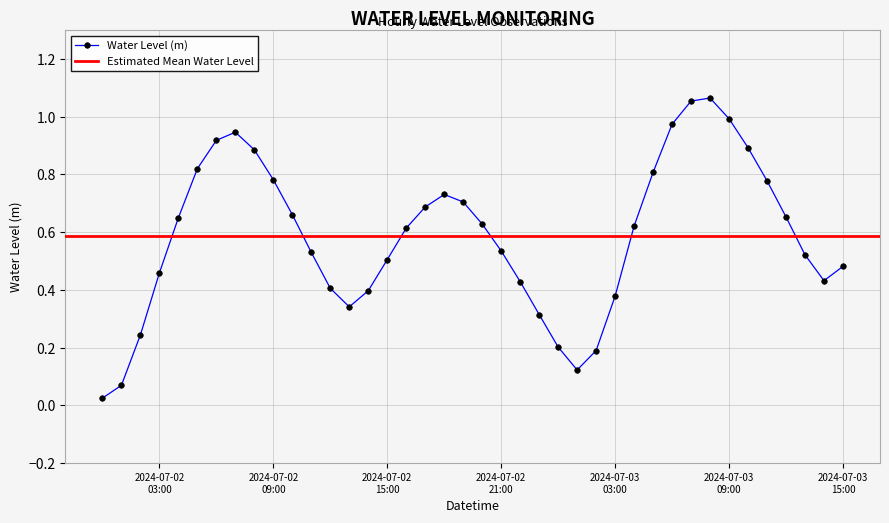

What is the label of the 5th point from the right?

2024-07-03 11:00:00